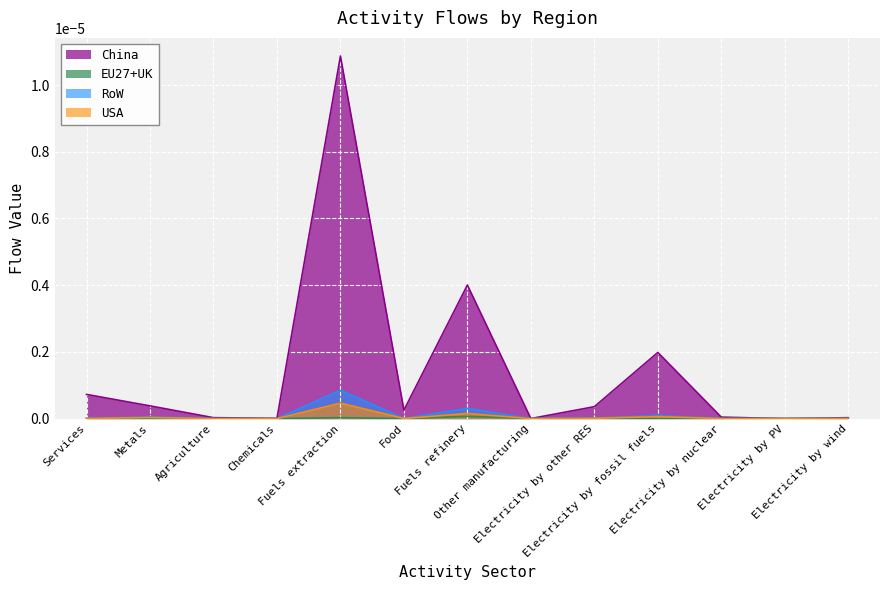

Which category has the lowest value in the EU27+UK series?

Agriculture